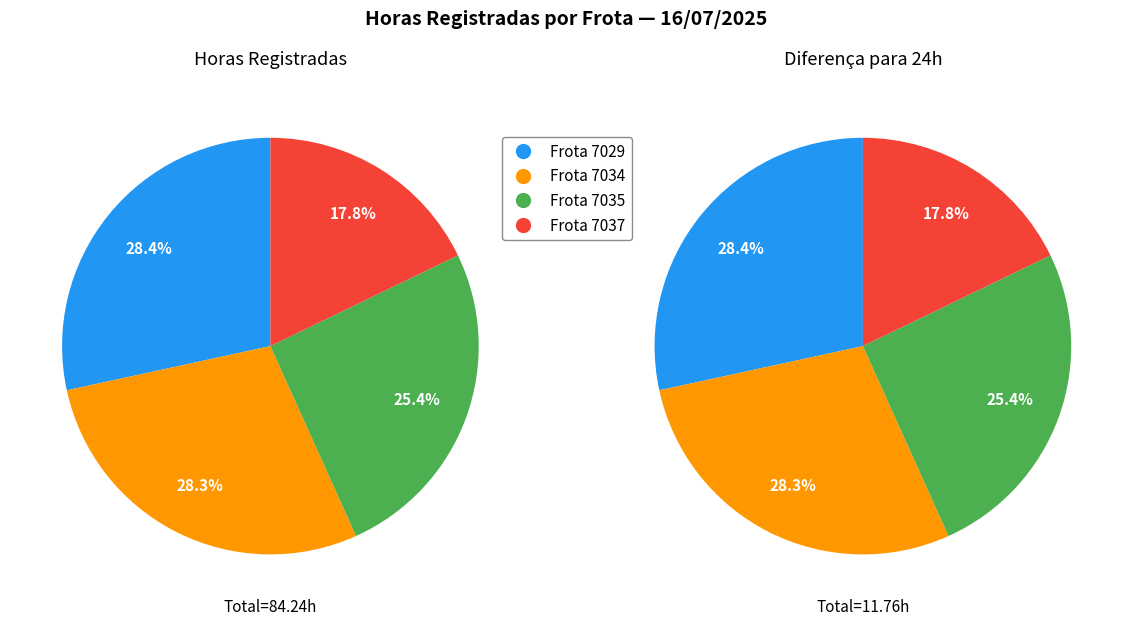

What is the largest slice in the pie chart?

7029